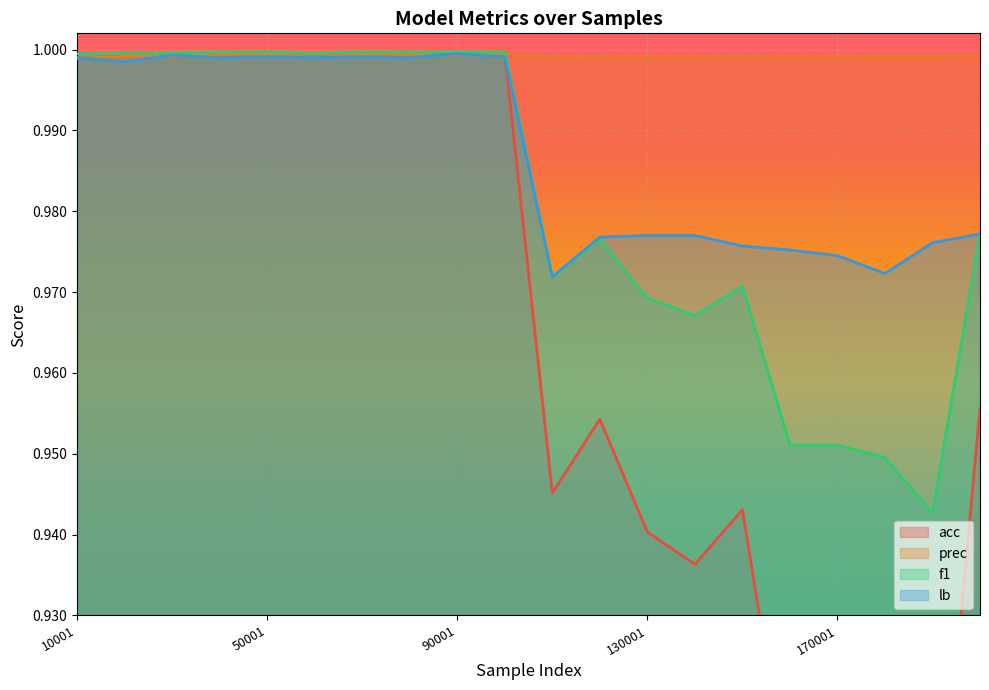

How many series are shown in this chart?

4